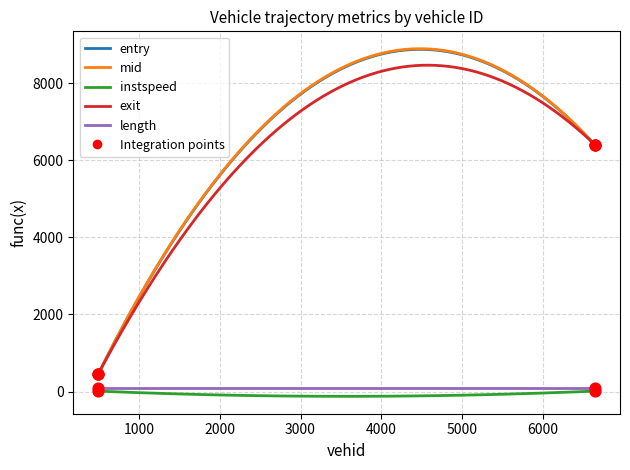

Which series has the largest range (max minus min)?

mid